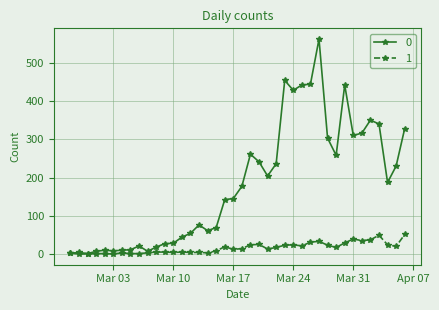

List the series in order of their peak value, highest first.

0, 1